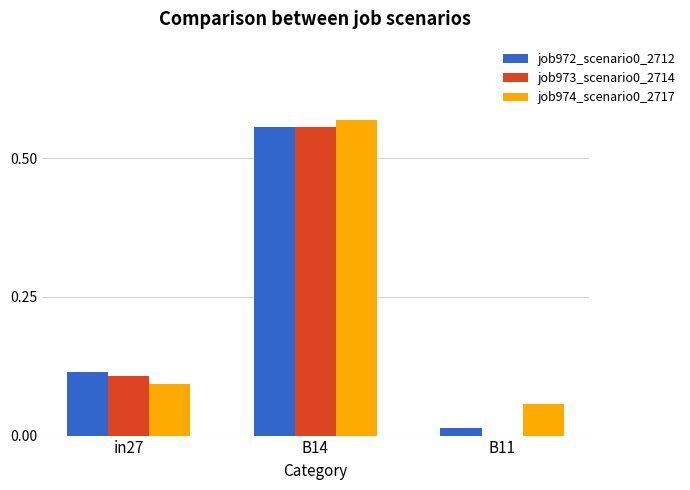

The value of job974_scenario0_2717 at B11 is 0.1. True or false?

True